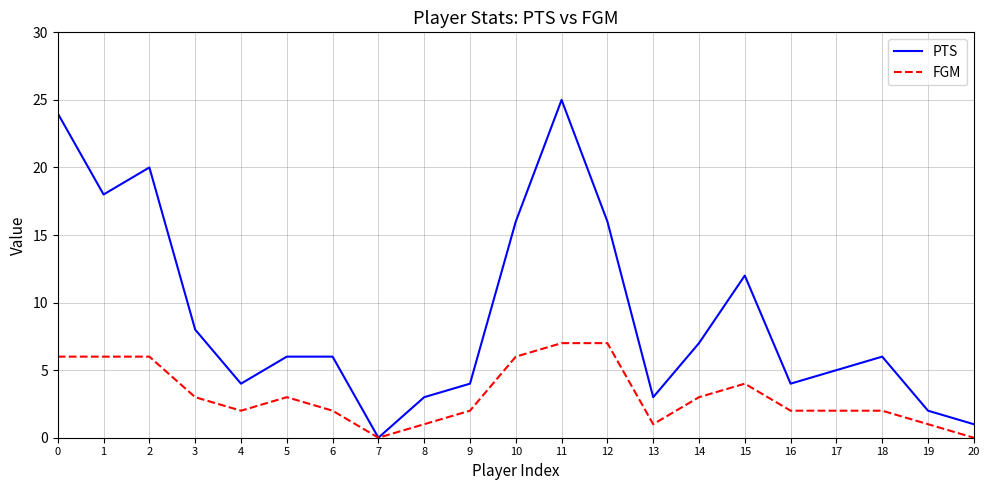

Rank the series at 18 from highest to lowest value.

PTS, FGM